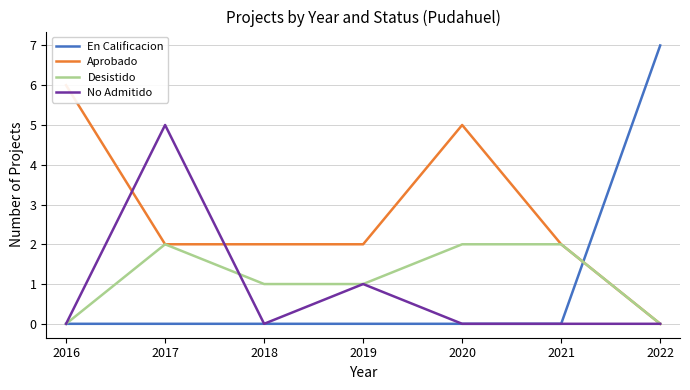

Which series has the widest spread of values?

En Calificacion